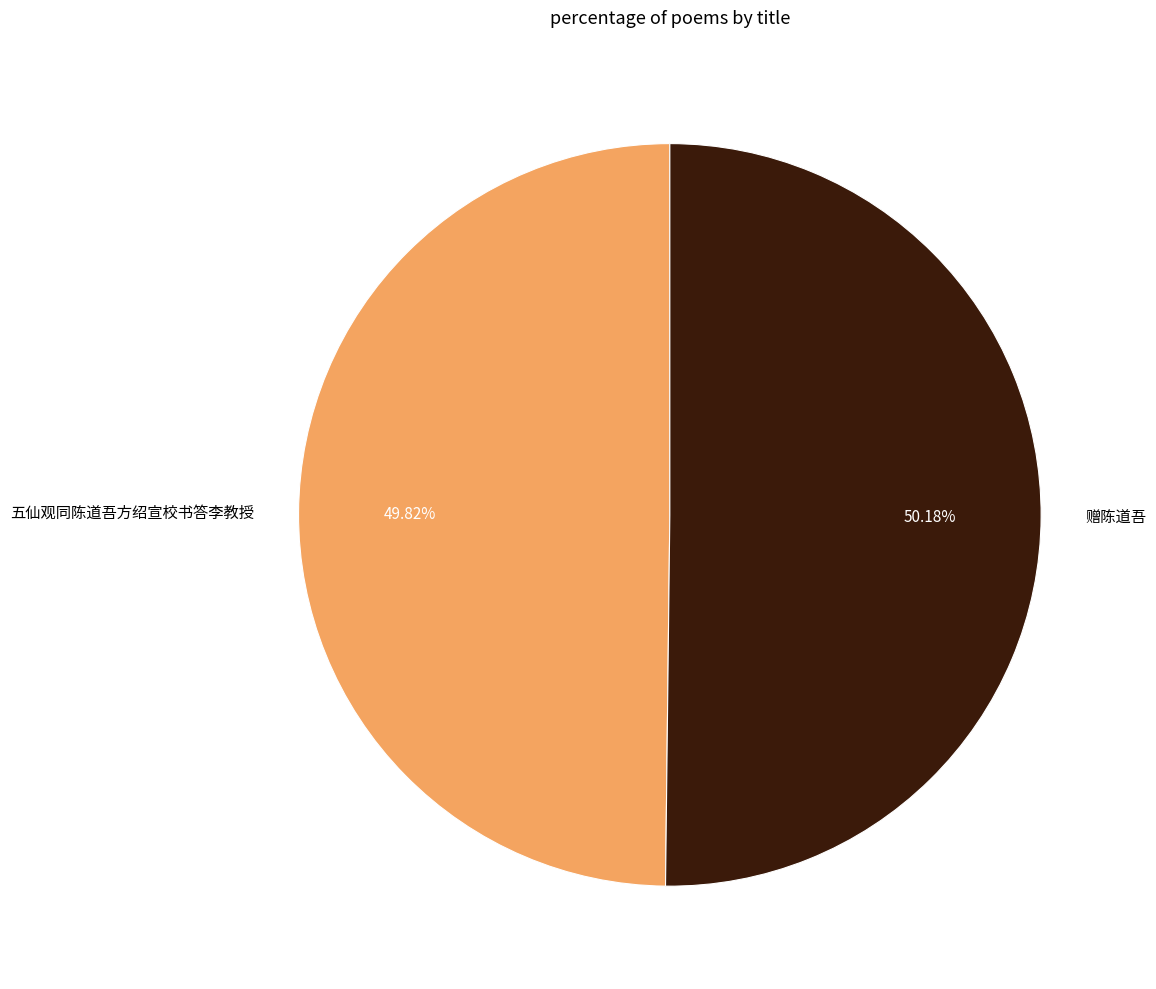

To the nearest percent, what percentage of the pie is 赠陈道吾?

50%